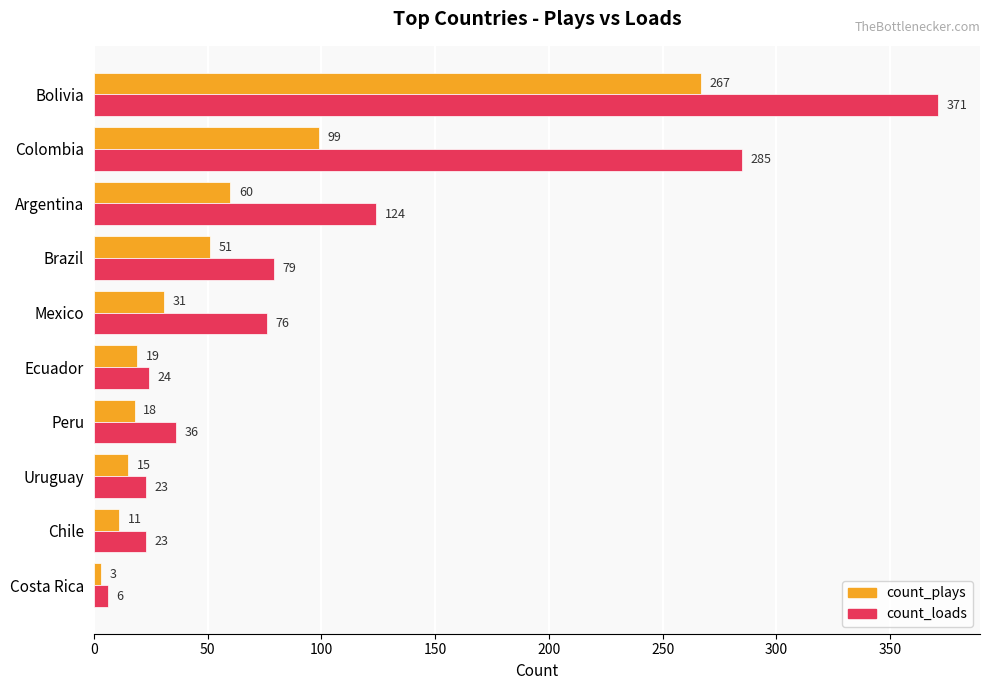

What is the maximum value shown in the chart?

371